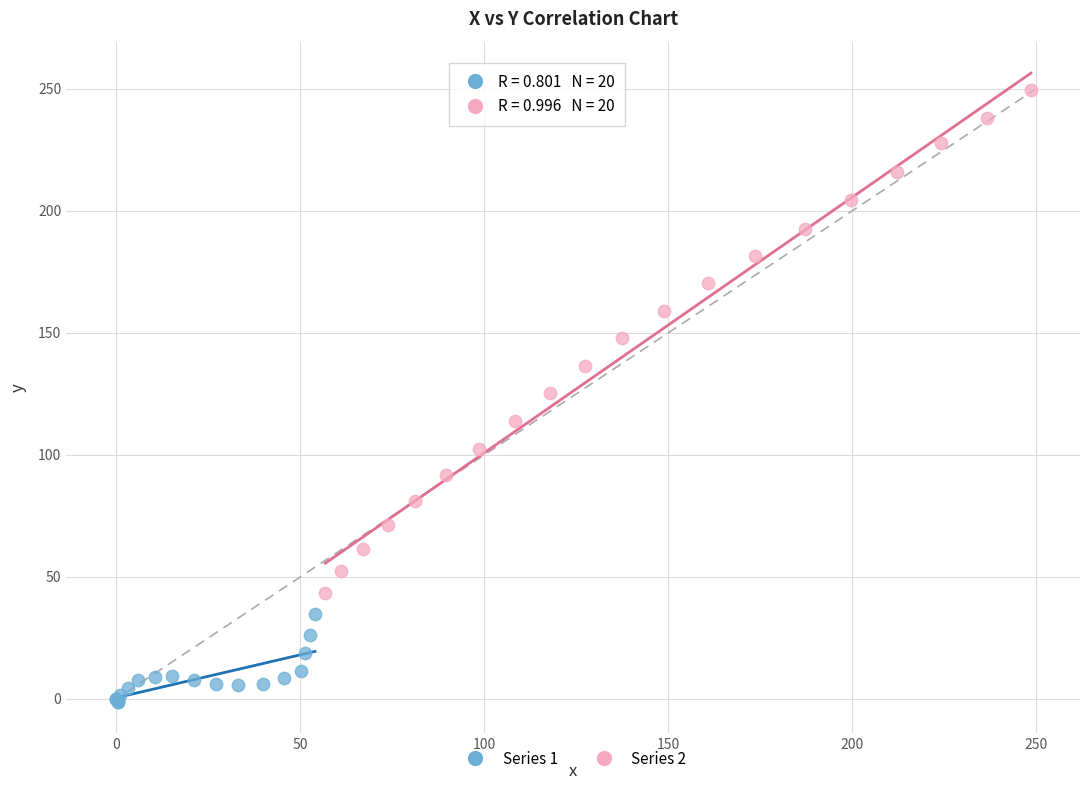

What are all the series names shown in the legend?

Series 1, Series 2